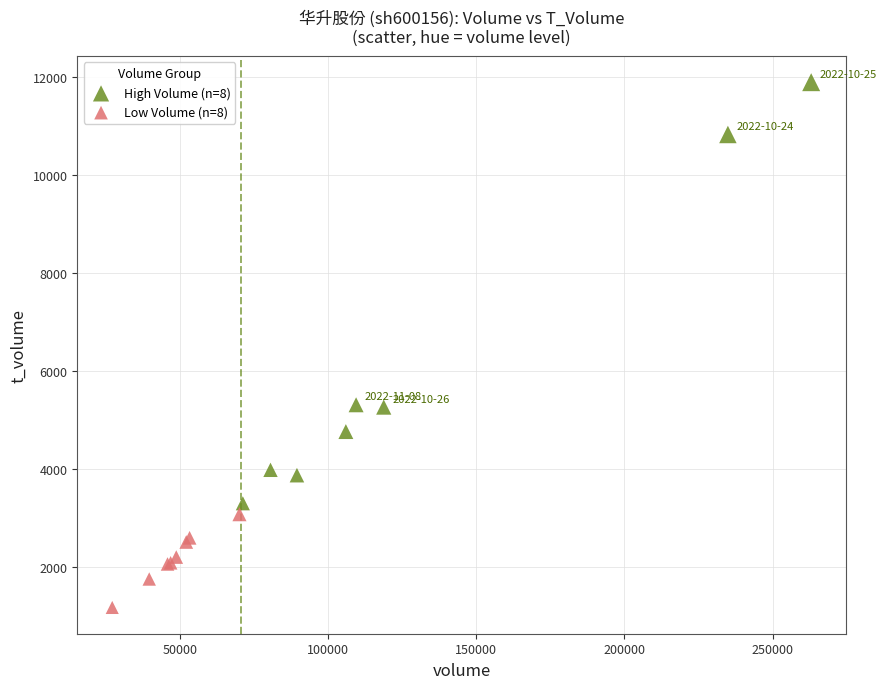

Which series contains the lowest Y value?

Low Volume (n=8)